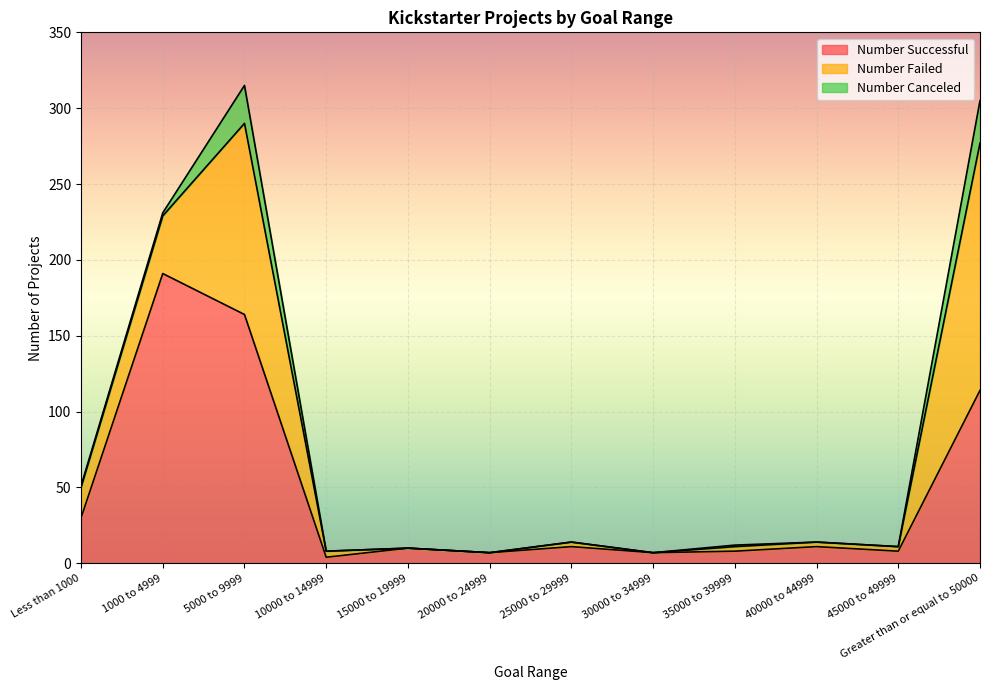

At which category does the chart reach its peak across all series?

1000 to 4999